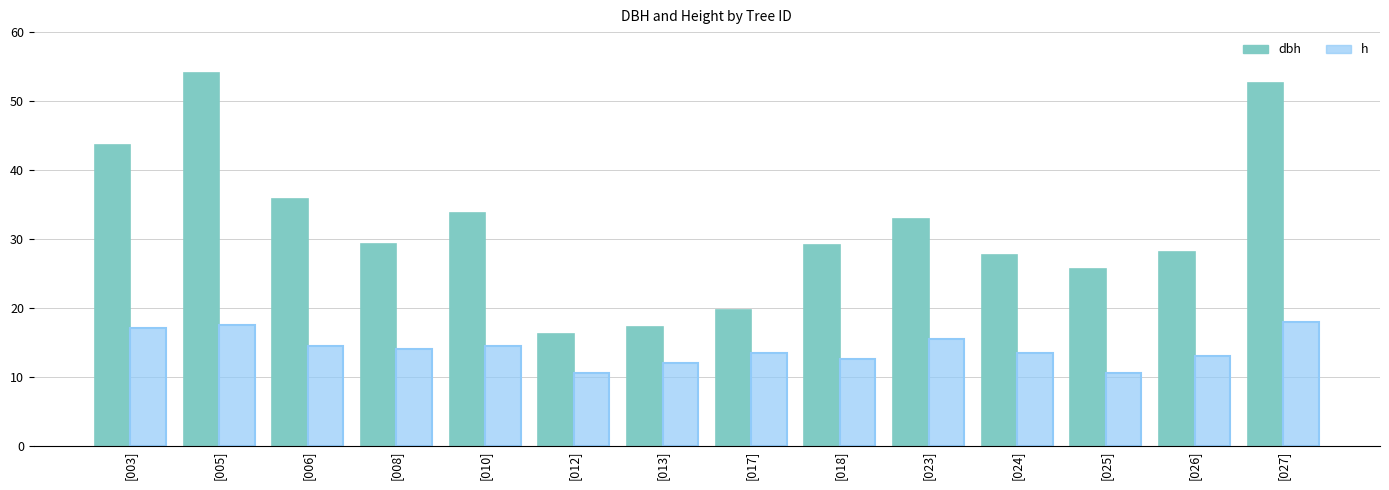

What position from the left is [017]?

8